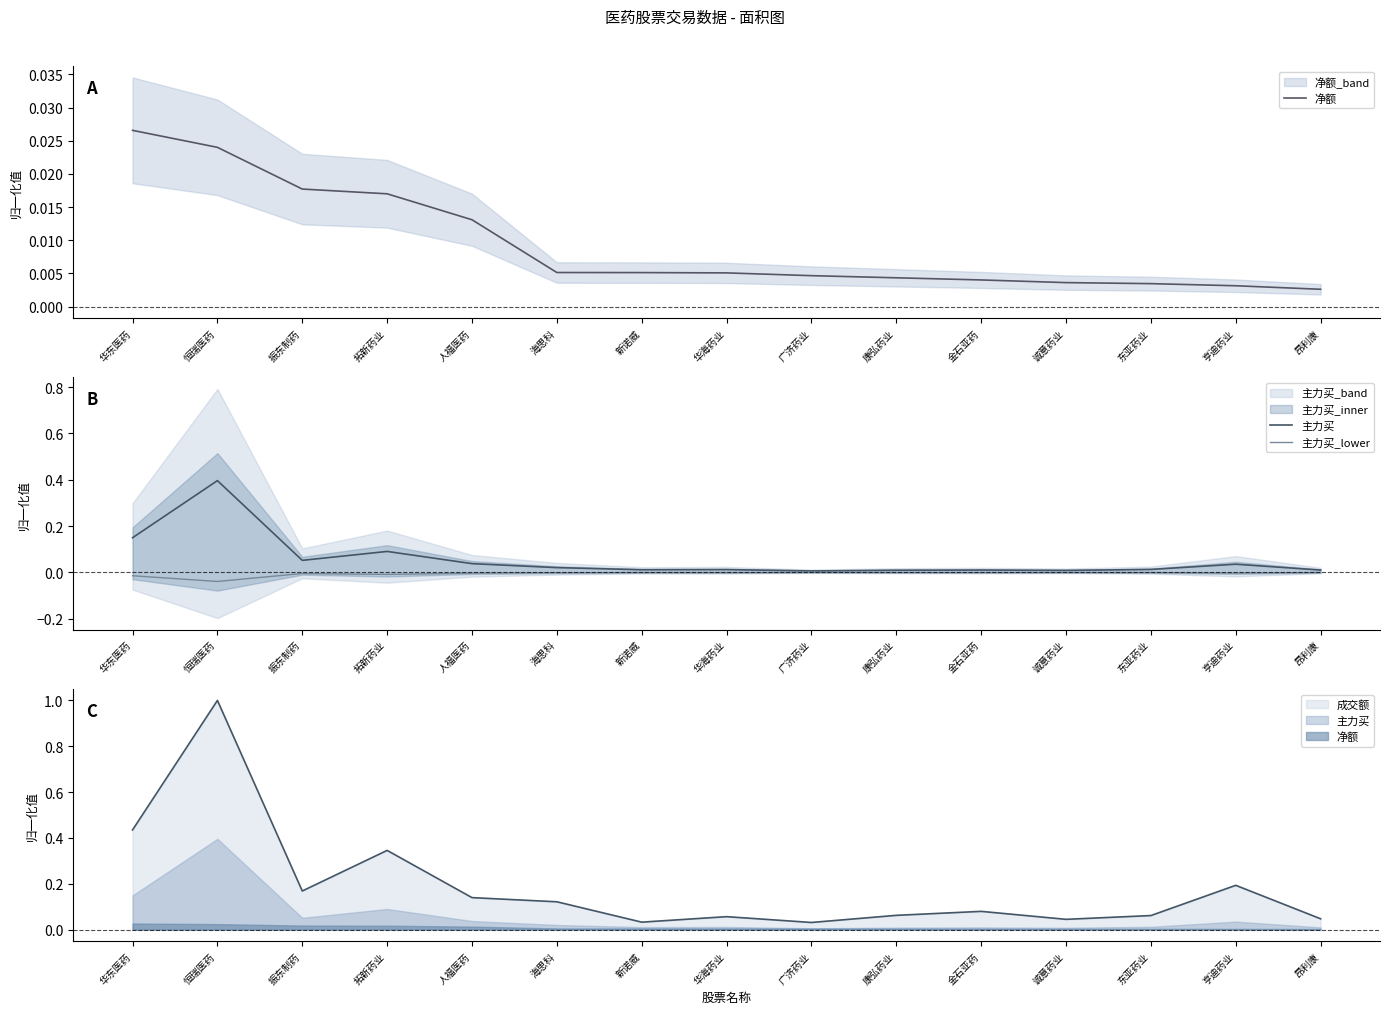

What is the difference between the maximum and minimum values in the 主力买 series?

0.4